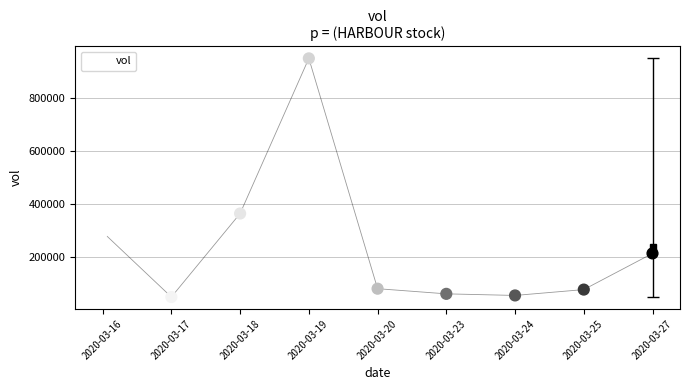

What is the range of Y values (max minus min)?

897300